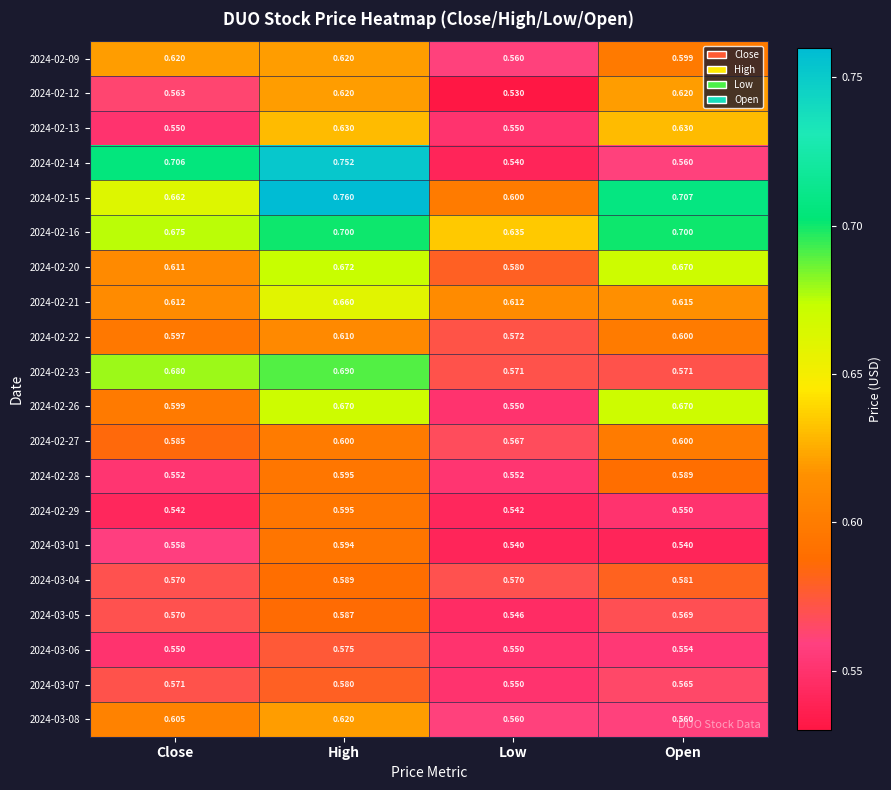

How many distinct data groups are displayed?

20